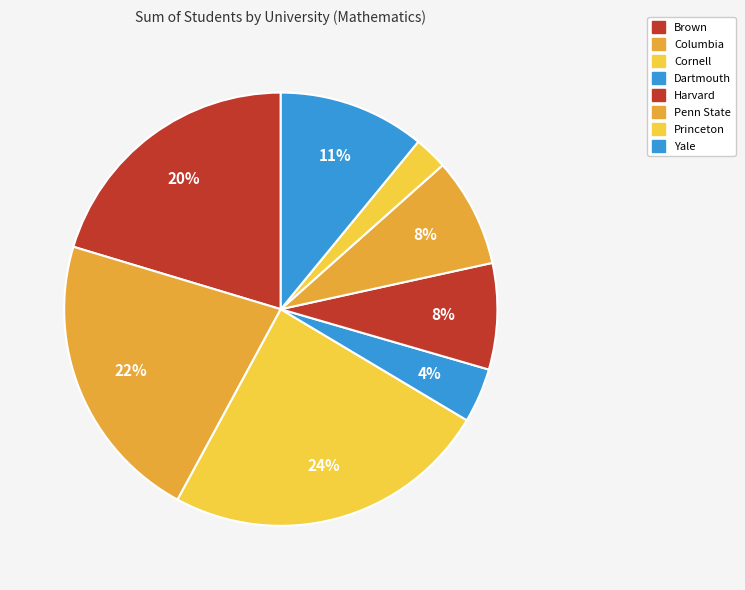

Do Penn State and Columbia together represent more than half of the pie?

No